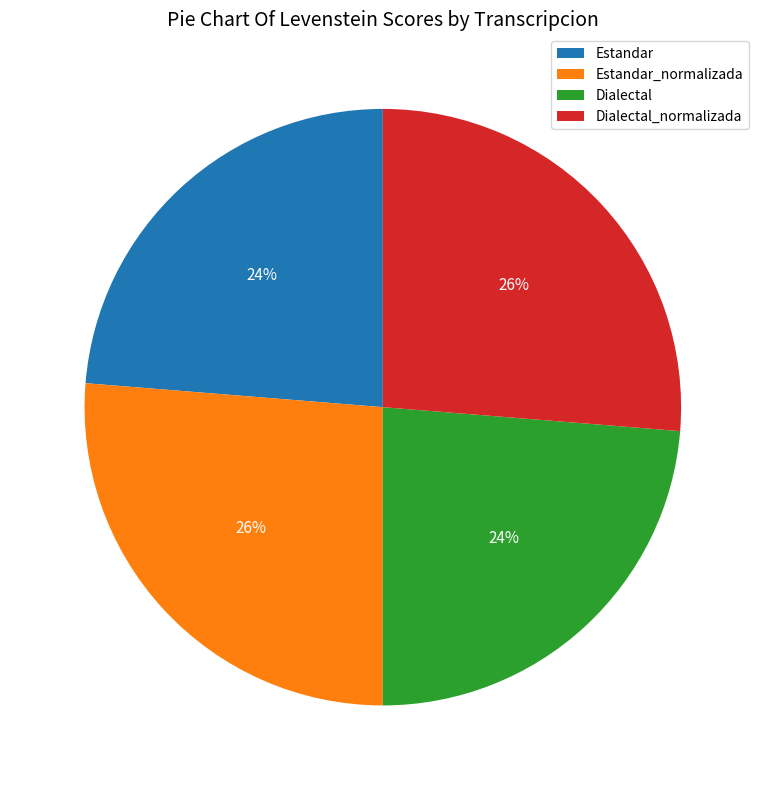

To the nearest percent, what is the average slice percentage?

25%